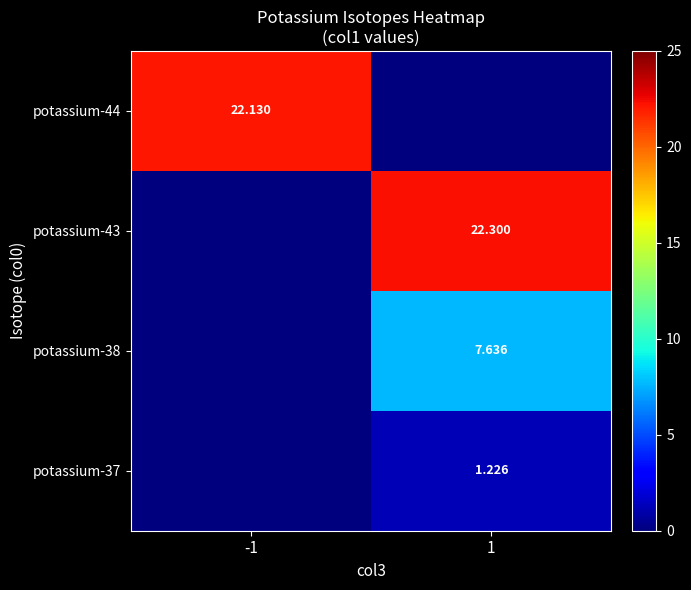

What is the average value of the potassium-38 series?

3.8